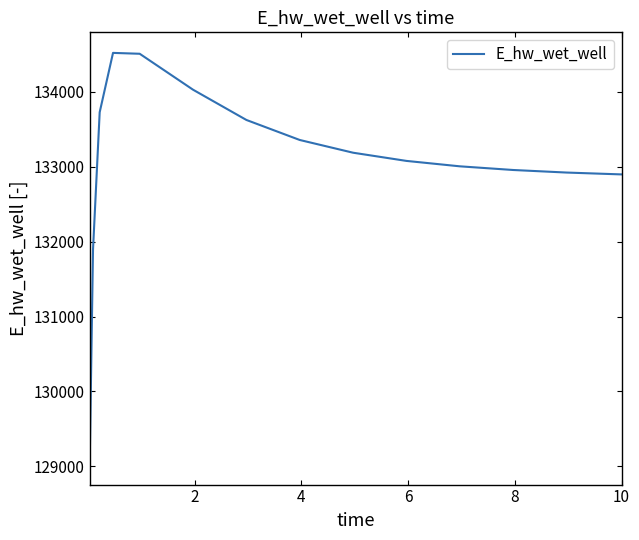

What is the maximum value shown in the chart?

134520.2